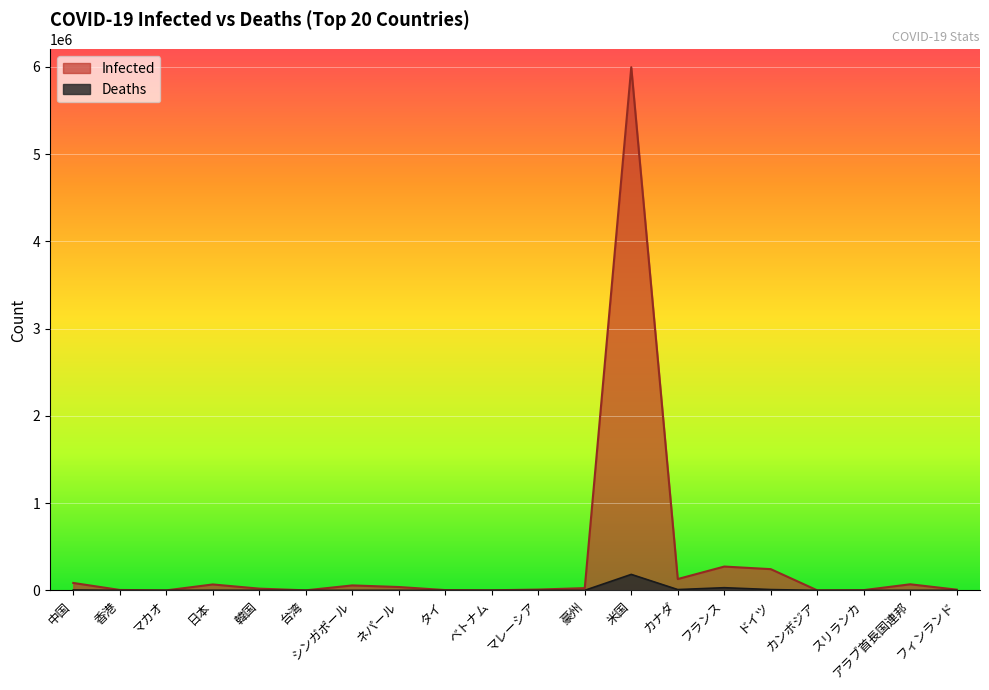

What is the value of the Infected point at the 7th from the left?

56771